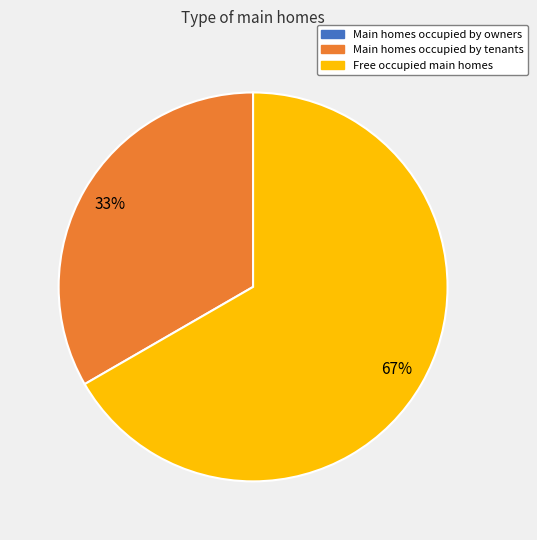

To the nearest percent, what is the difference between the largest and smallest slice percentages?

67%